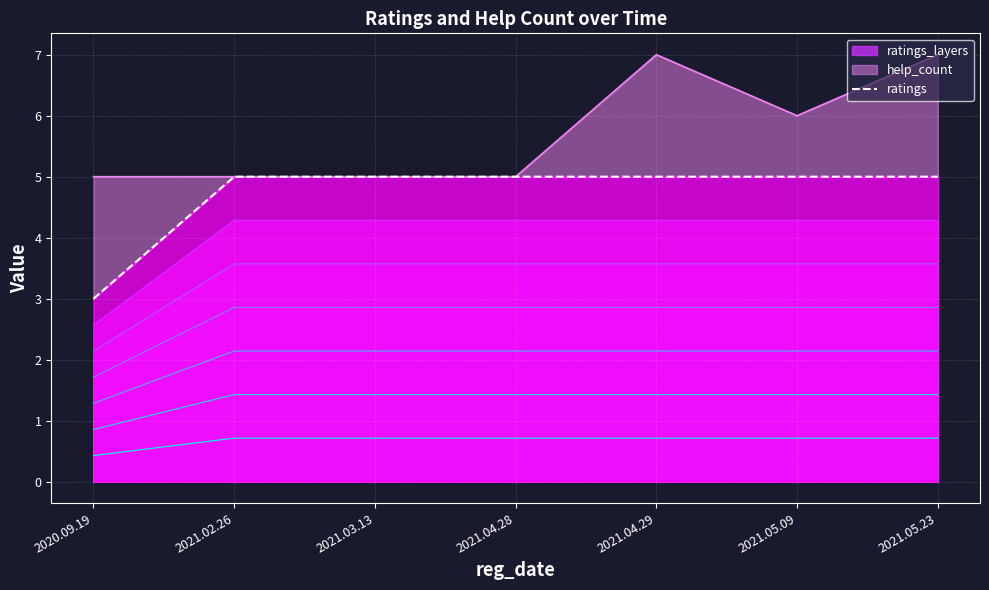

List the labels in order of value, smallest first.

2020.09.19, 2021.02.26, 2021.03.13, 2021.04.28, 2021.04.29, 2021.05.09, 2021.05.23